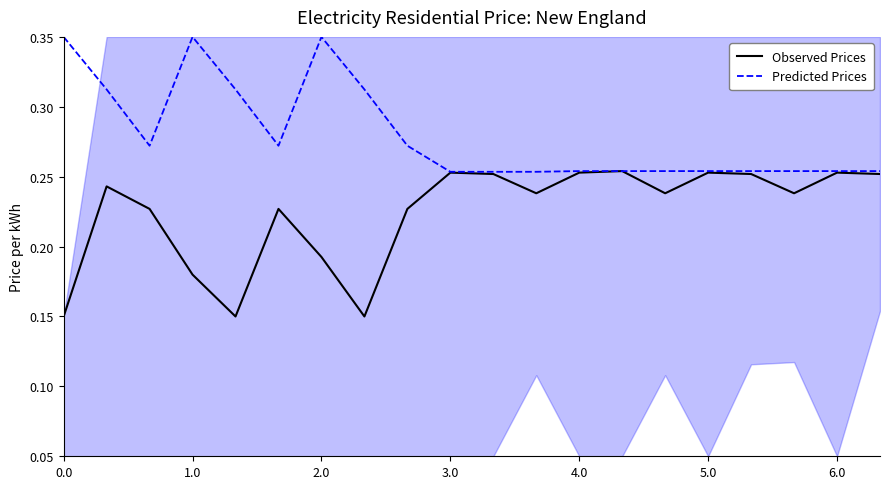

How many categories are shown in the chart?

20